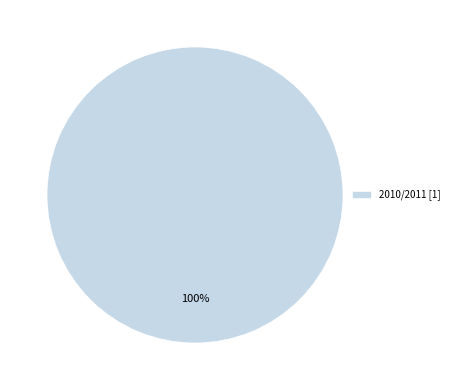

What percentage is the 2010/2011 [1] slice, to the nearest percent?

100%